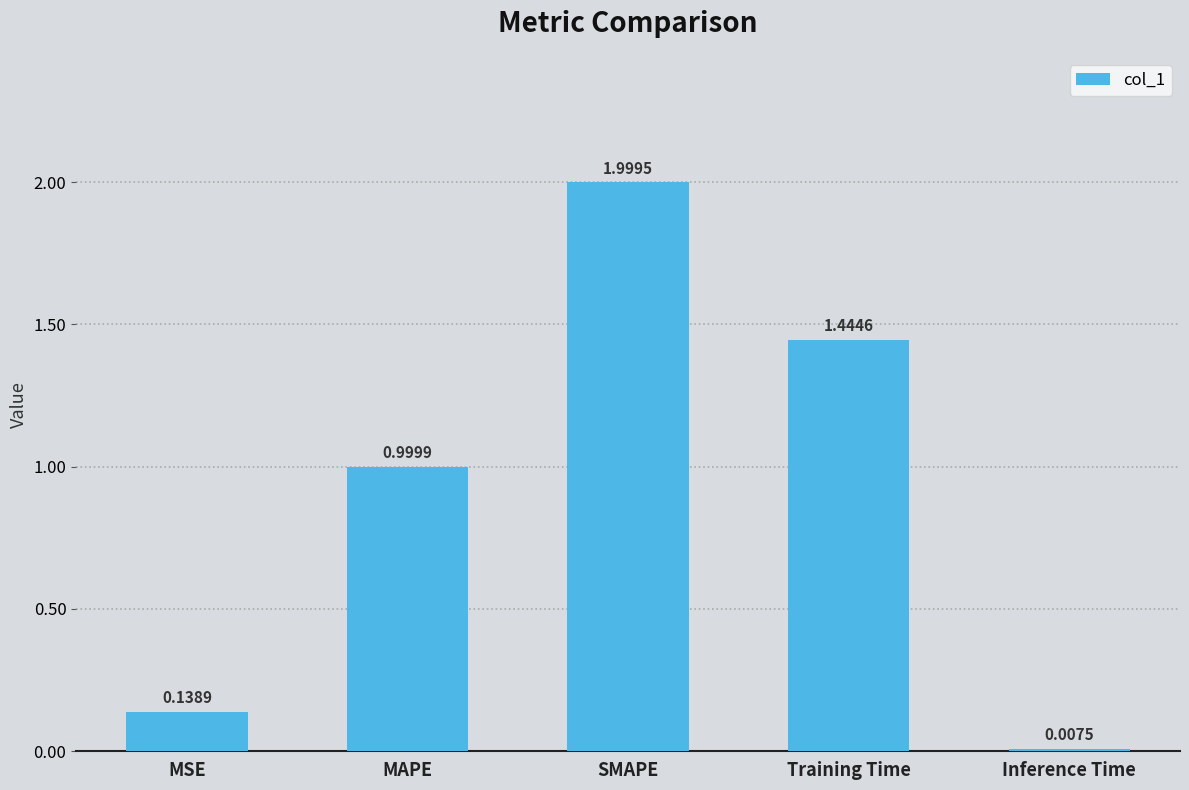

Are the bars grouped side by side (vs. stacked)?

No